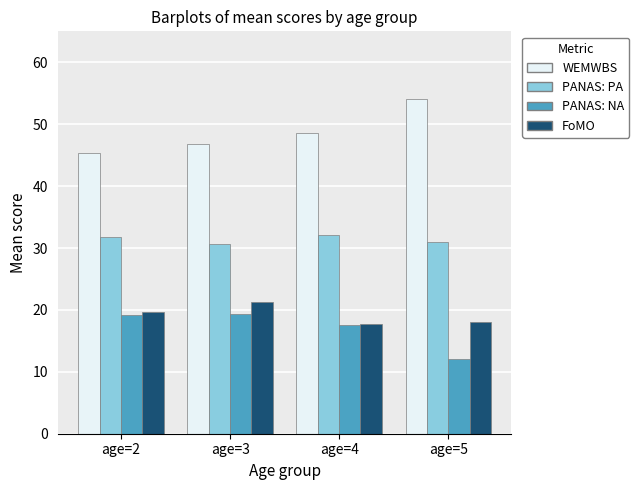

True or false: WEMWBS has a value of 73.0 at age=2.

False